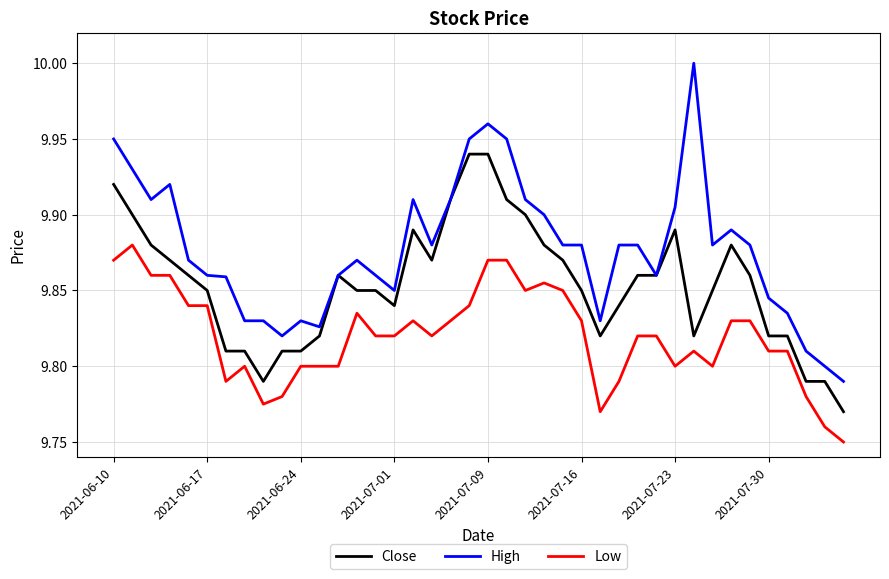

Which series has the largest range (max minus min)?

High